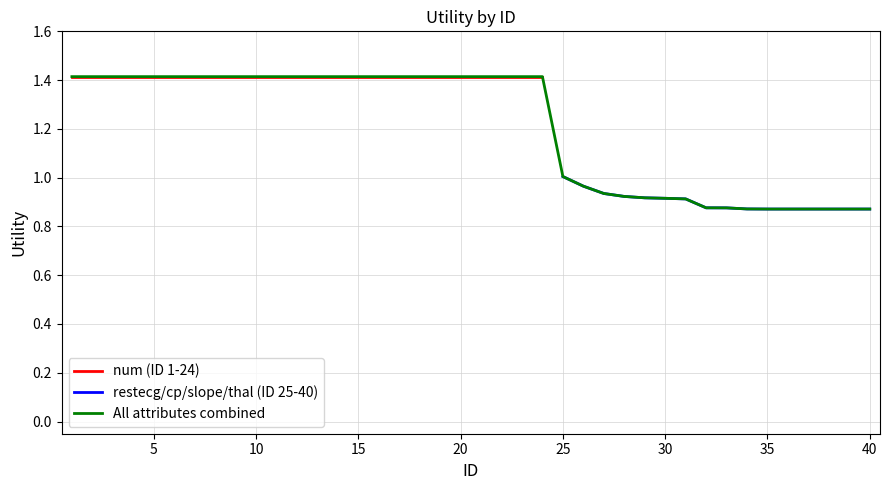

Is it true that restecg/cp/slope/thal (ID 25-40) equals 1.7 at 25?

False